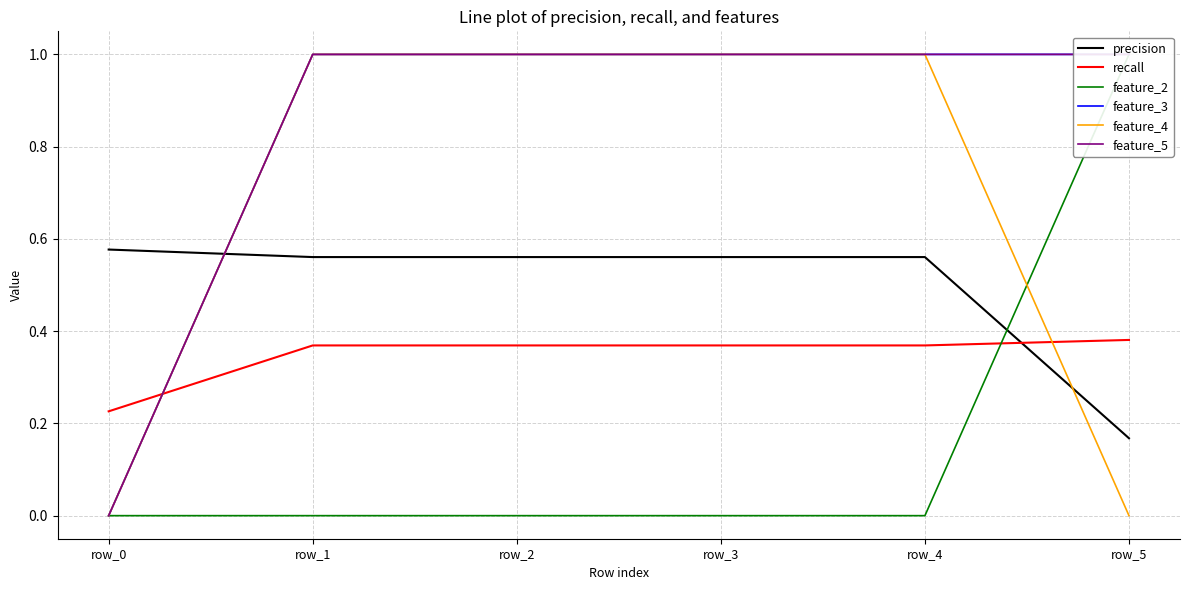

True or false: feature_5 has a value of 1.0 at row_1.

True